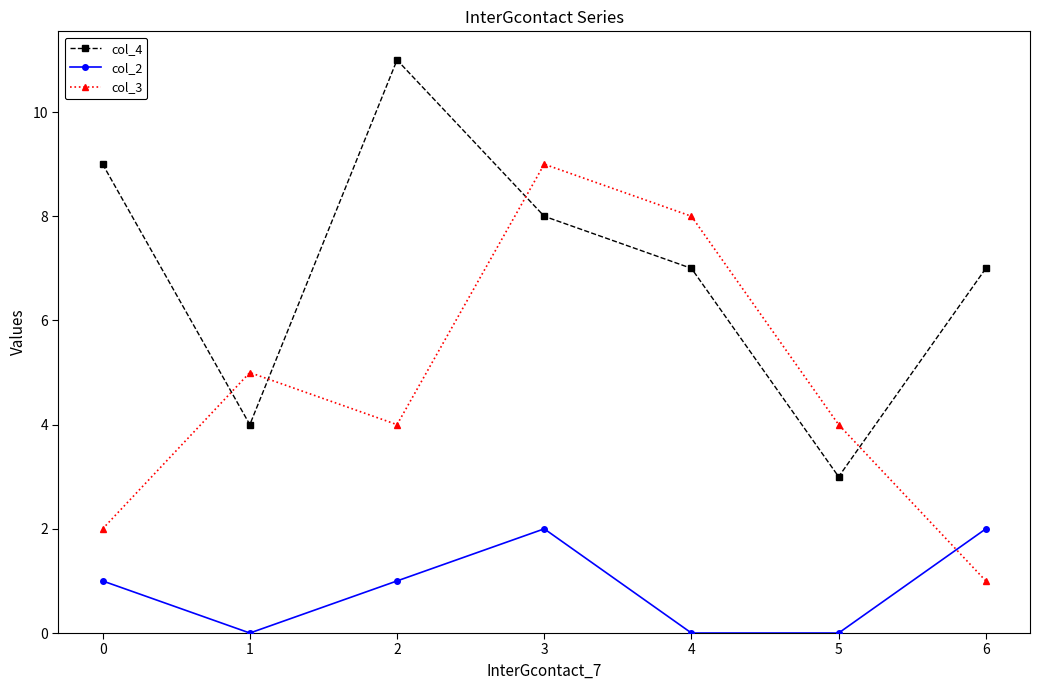

What is the difference between the second highest and minimum values in the col_4 series?

6